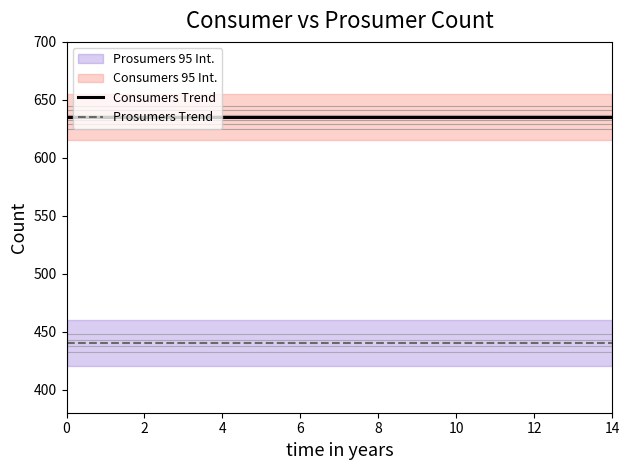

Reading left to right, what are all the values shown in this chart?

Consumers Trend: 635	635	635	635	635	635	635	635	635	635	635	635	635	635	635
Prosumers Trend: 440	440	440	440	440	440	440	440	440	440	440	440	440	440	440